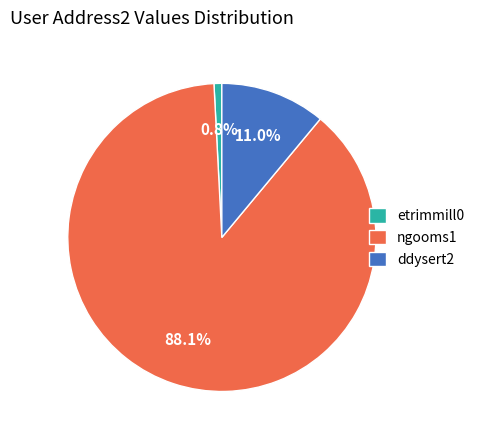

To the nearest percent, what is the combined percentage of etrimmill0 and ddysert2?

12%